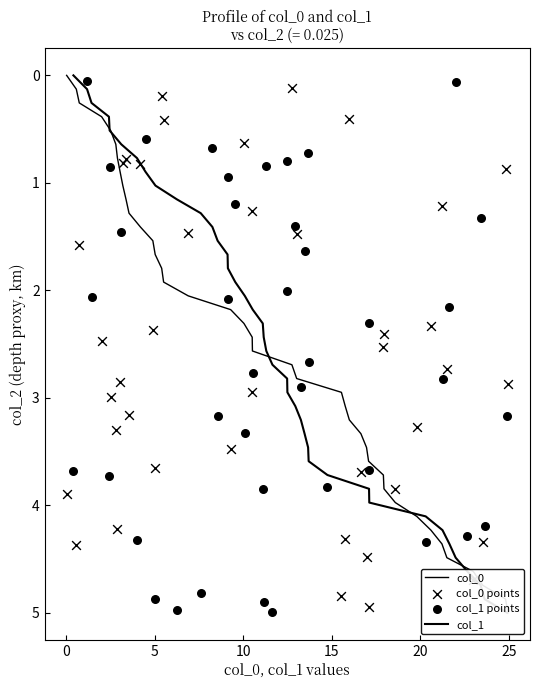

Which series has the largest total across all categories?

col_1 points